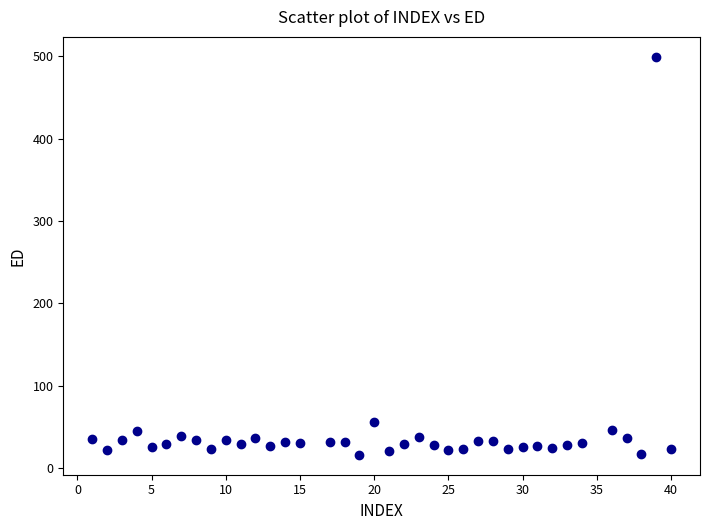

What is the range of Y values (max minus min)?

482.9